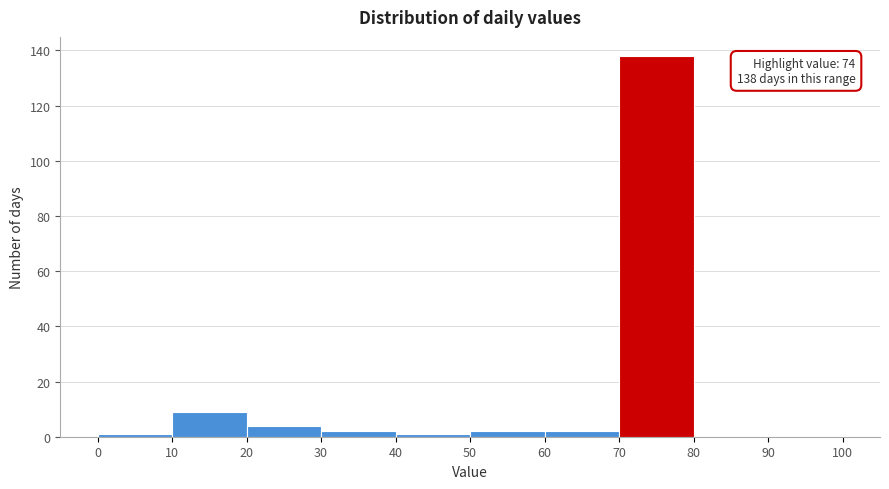

Which range on the x-axis has the tallest bar?

70 to 80